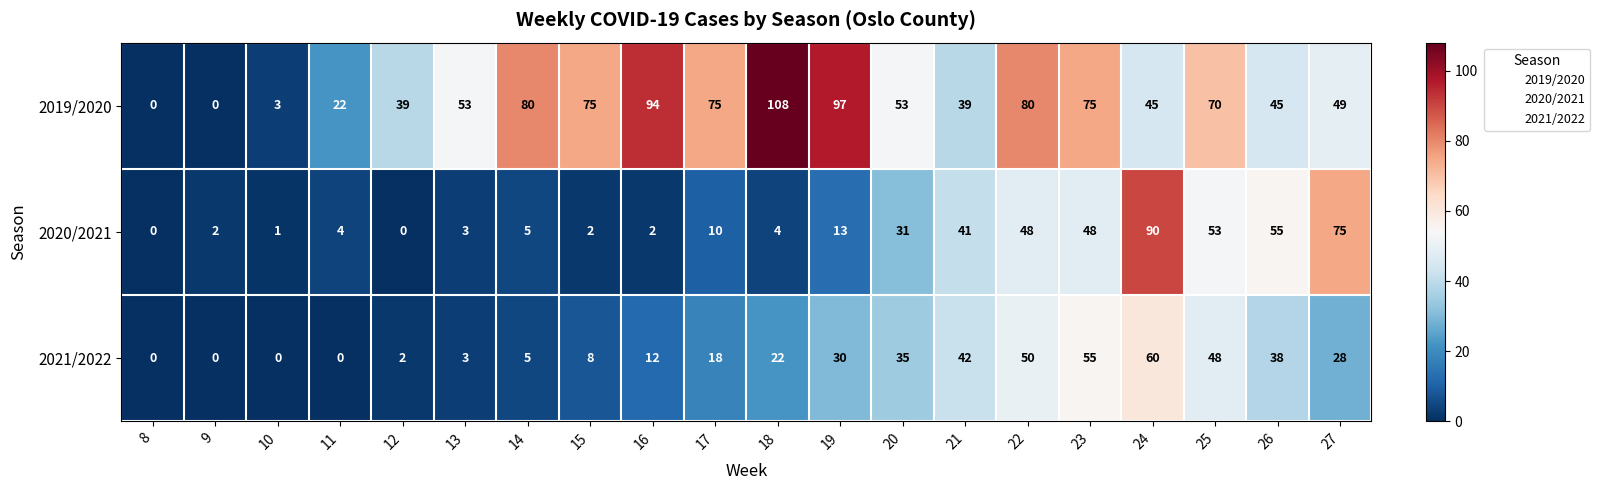

Read the 2020/2021 value at 22.

48